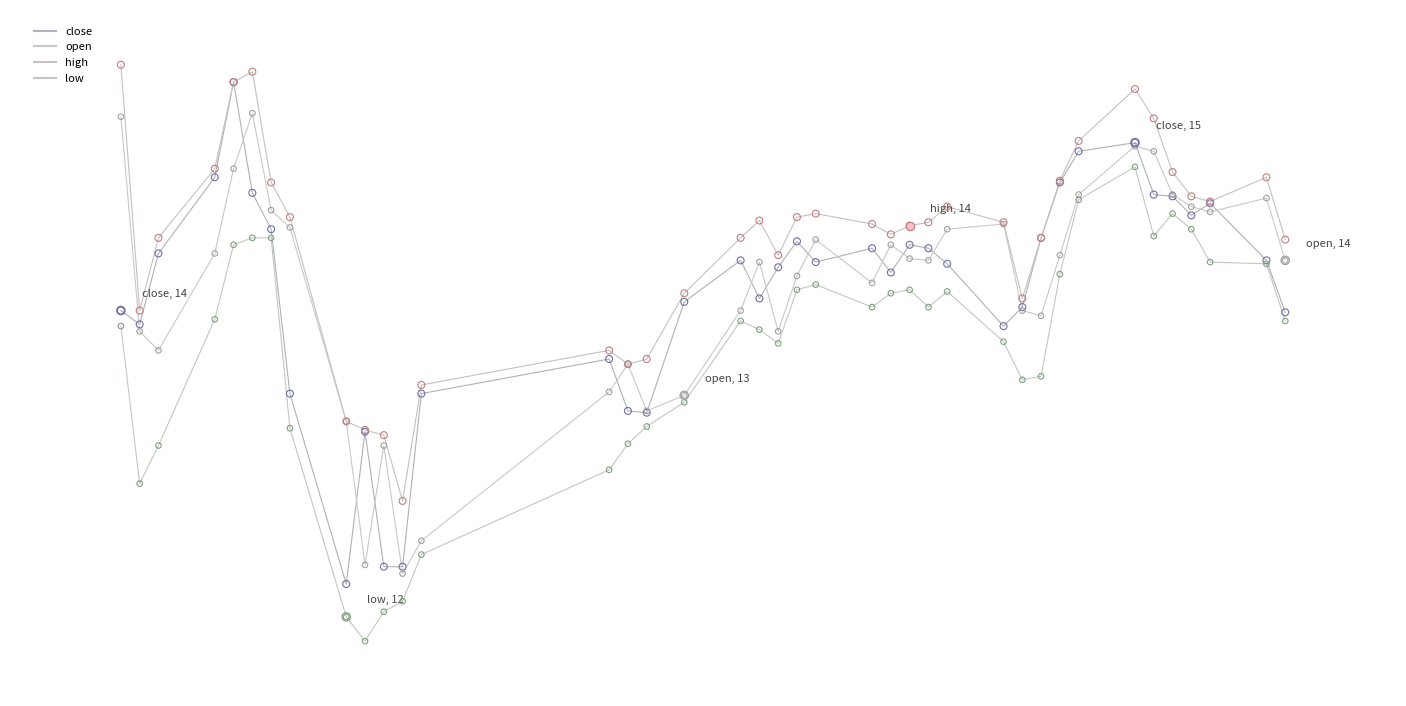

Does the chart have visible grid lines?

No